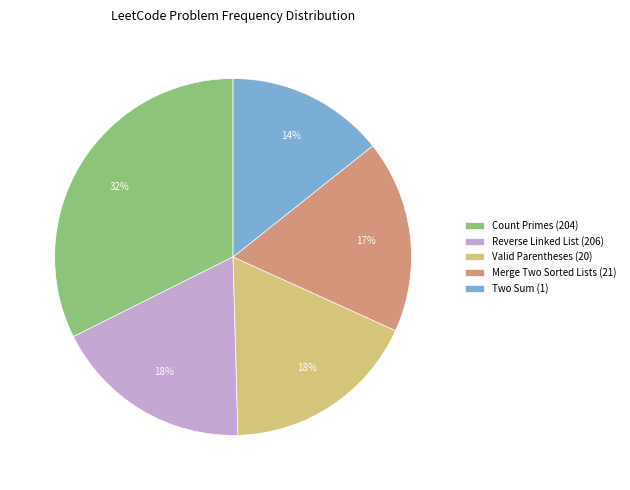

Is there any slice that represents more than half of the pie?

No